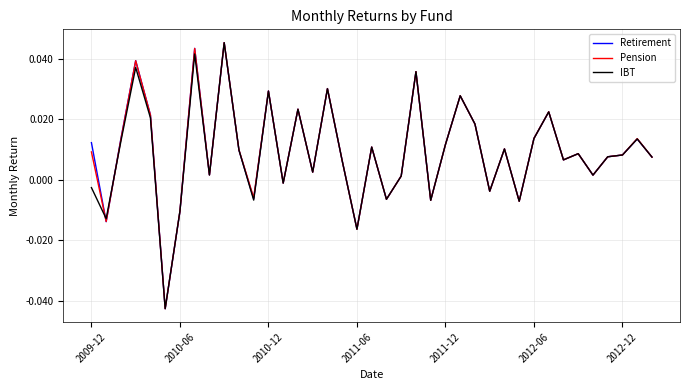

Which series has the widest spread of values?

Retirement